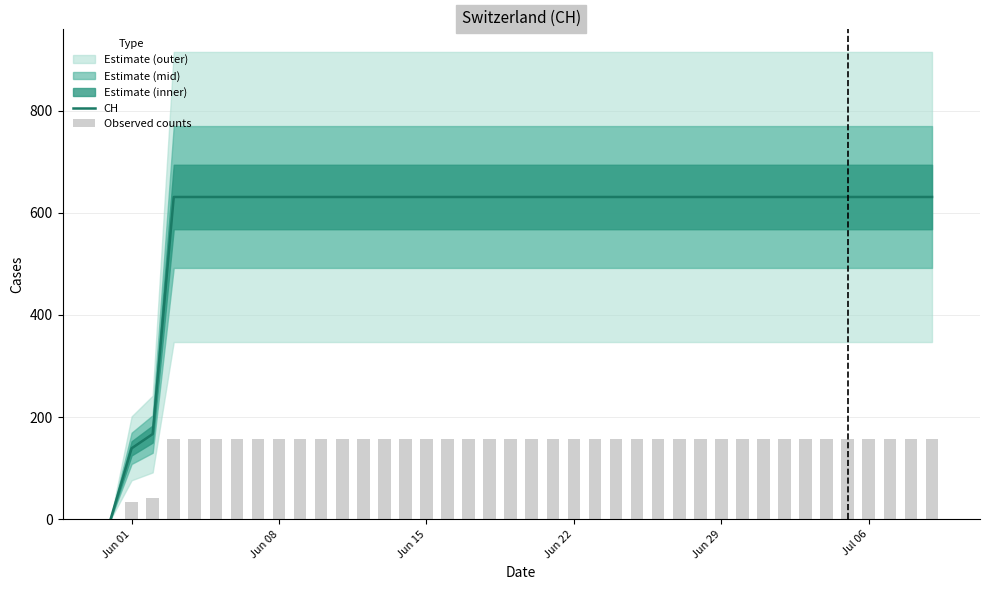

What is the highest value of the CH series?

631